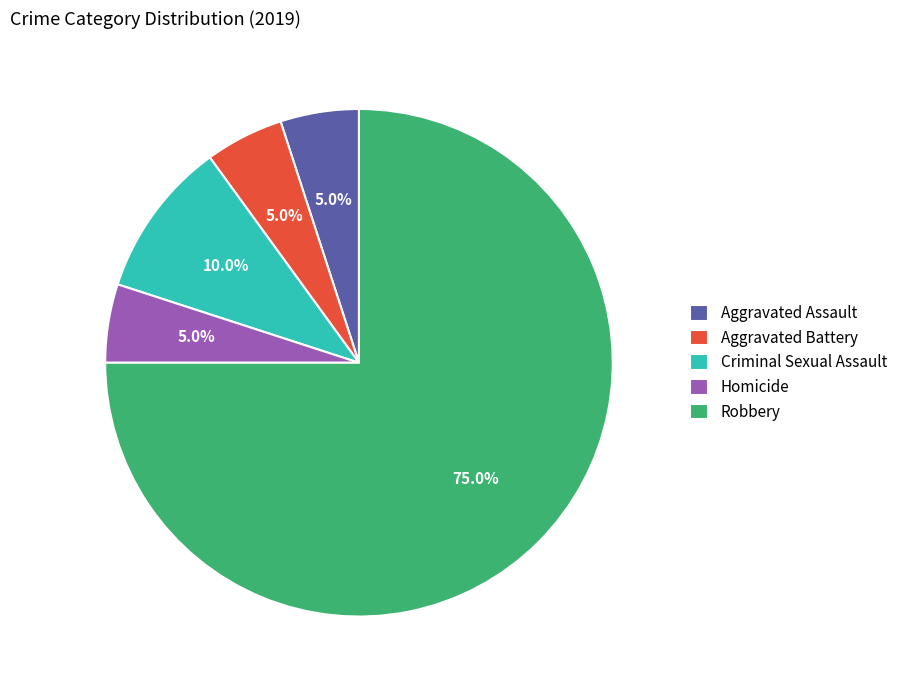

Does Robbery represent more than half of the total?

Yes